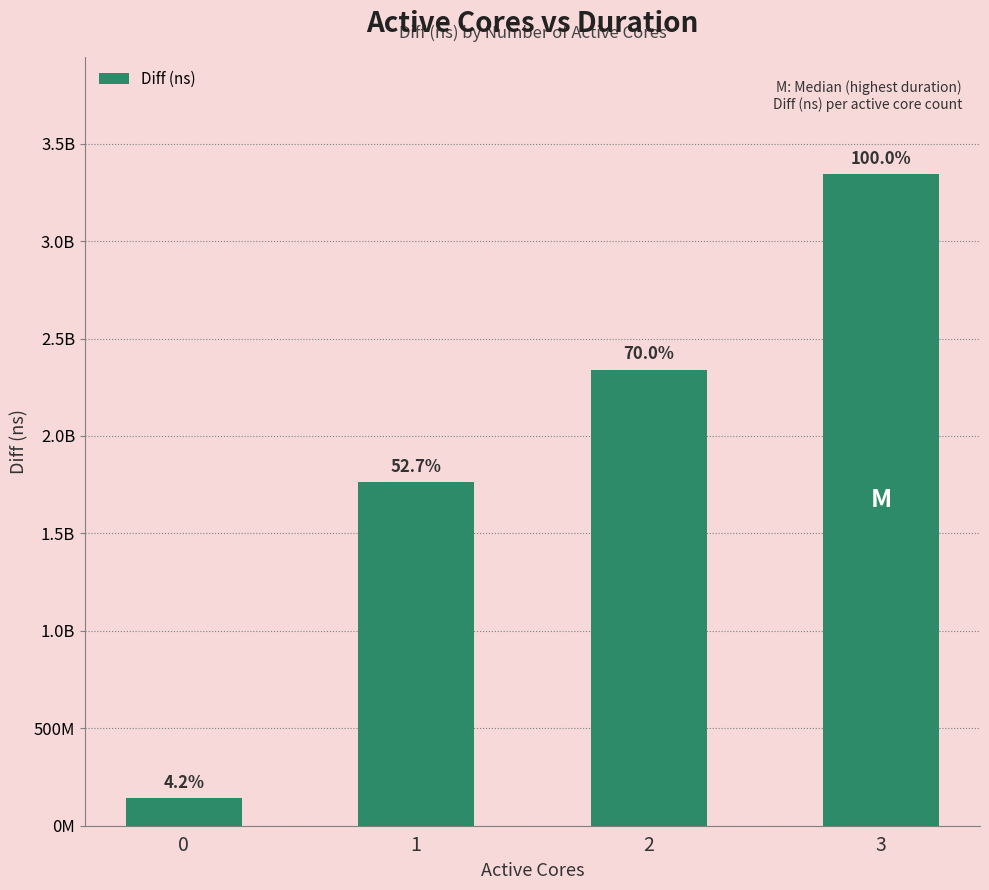

What is the smallest value displayed?

141250283